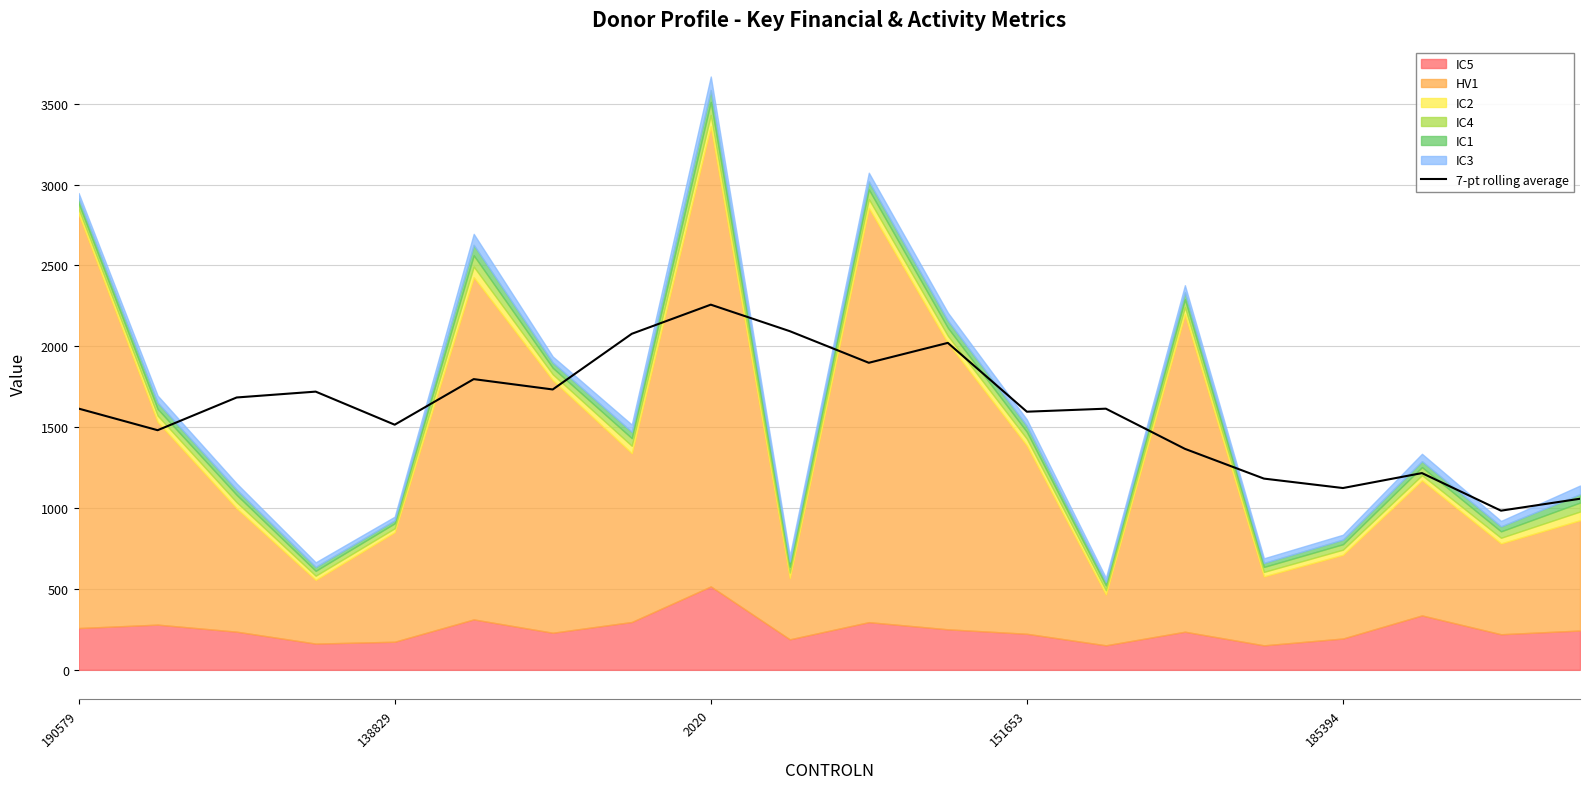

The value of 7-pt rolling average at 2020 is 2257.8. True or false?

True